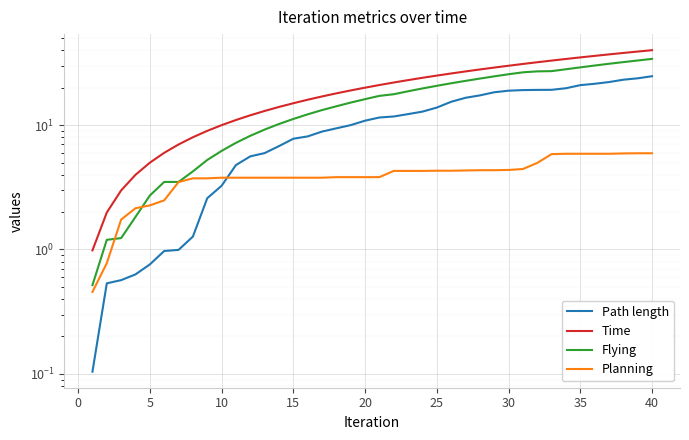

What is the minimum value for Flying?

0.5